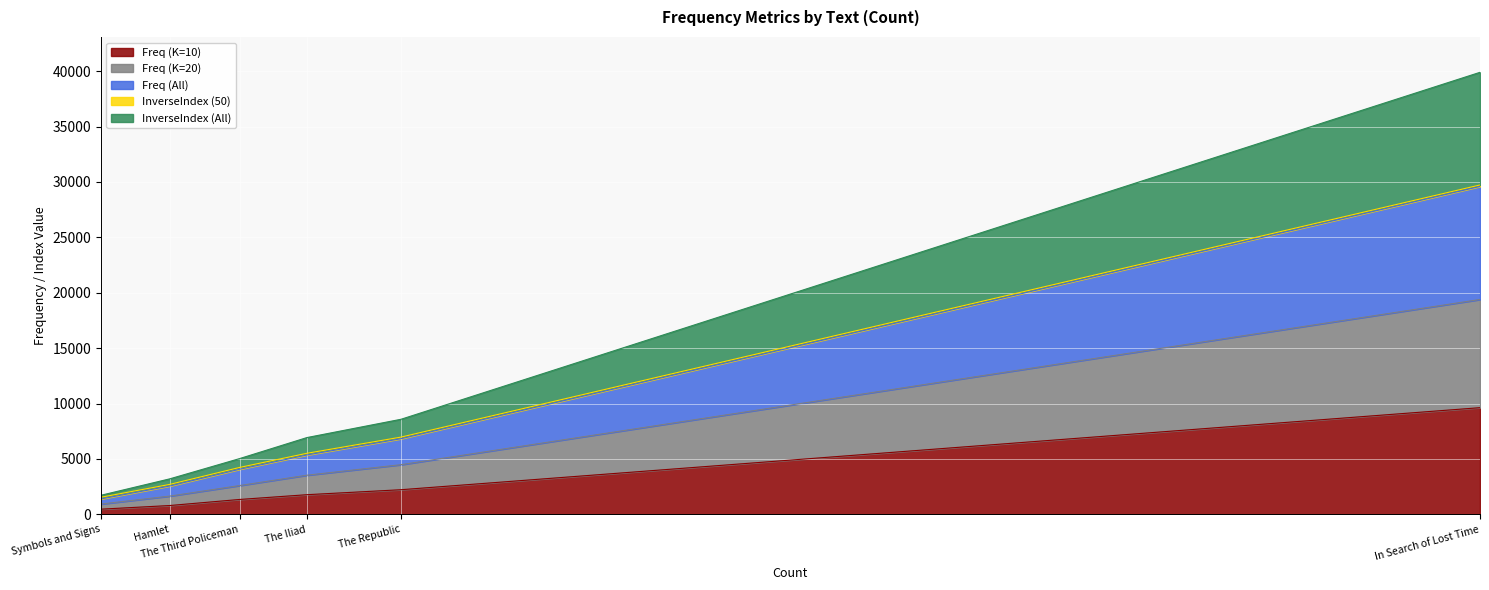

What is the difference between the maximum and minimum values in the InverseIndex (All) series?

38184.1